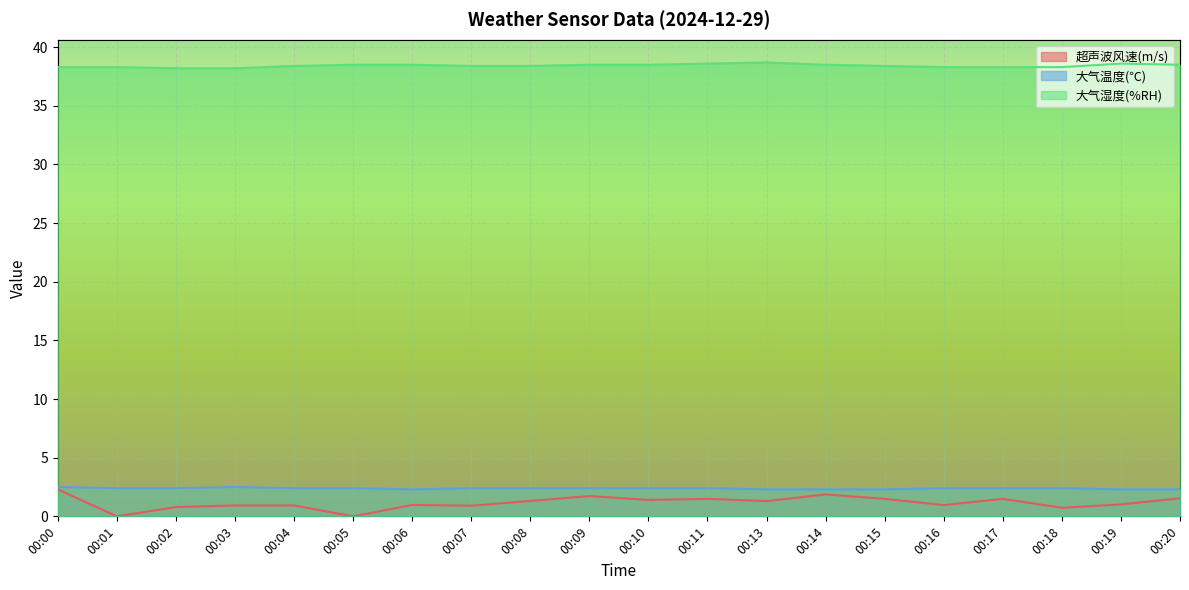

True or false: 大气温度(℃) has more than 2 interior local peaks.

False